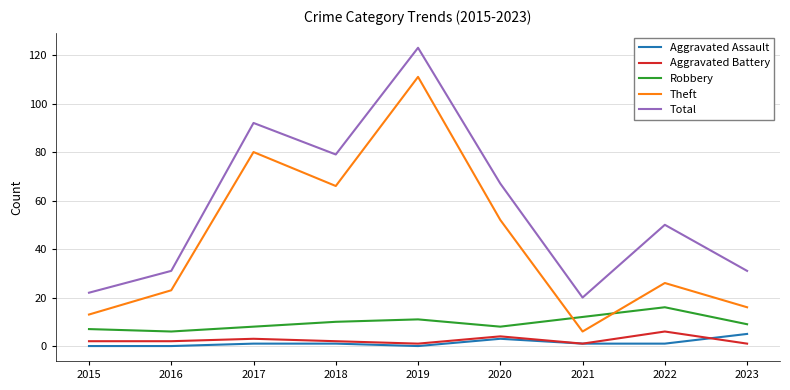

Is it true that Total equals 47 at 2017?

False